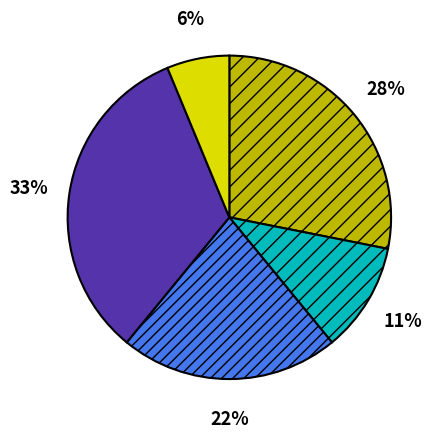

To the nearest percent, what is the difference between the largest and smallest slice percentages?

27%